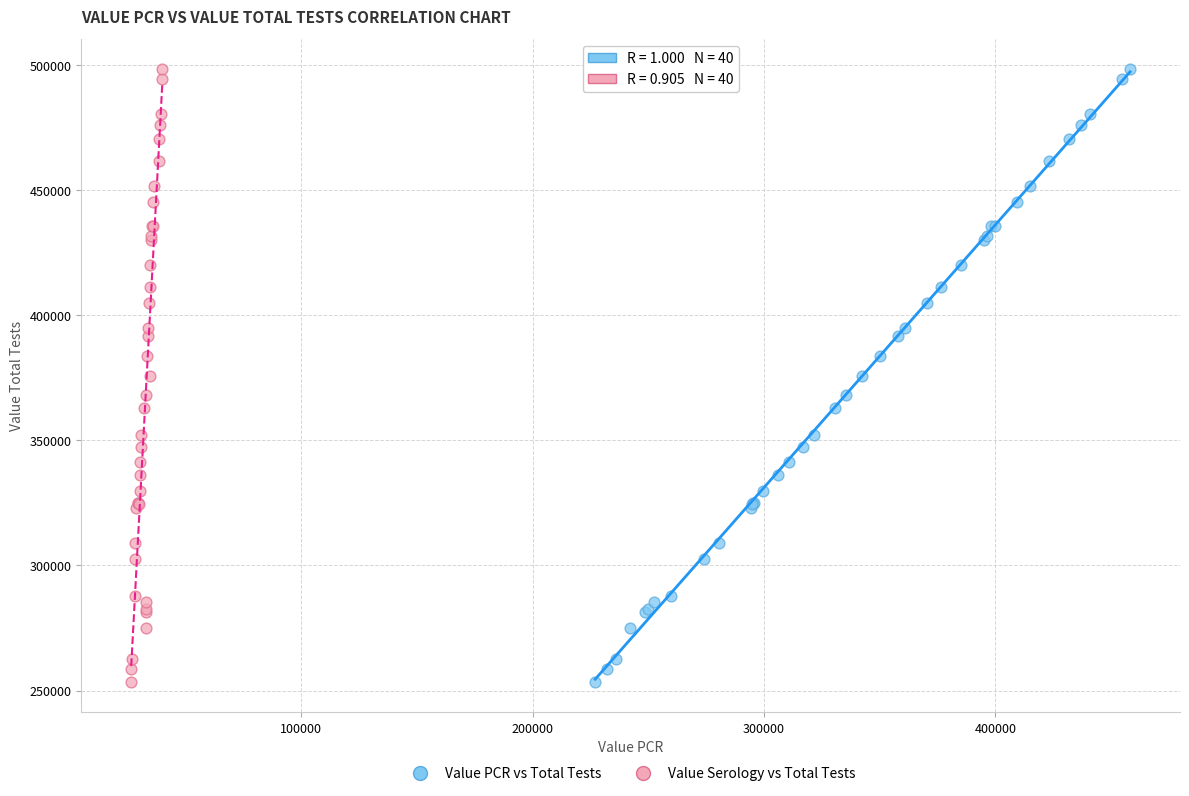

What are all the series names shown in the legend?

Value PCR vs Total Tests, Value Serology vs Total Tests